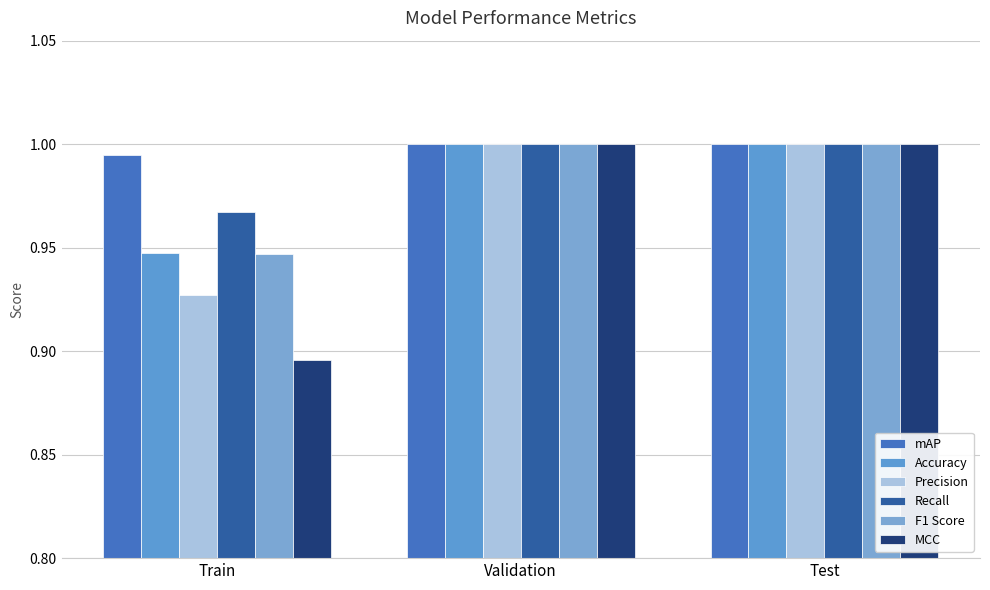

True or false: Accuracy has a value of 0.3 at Validation.

False